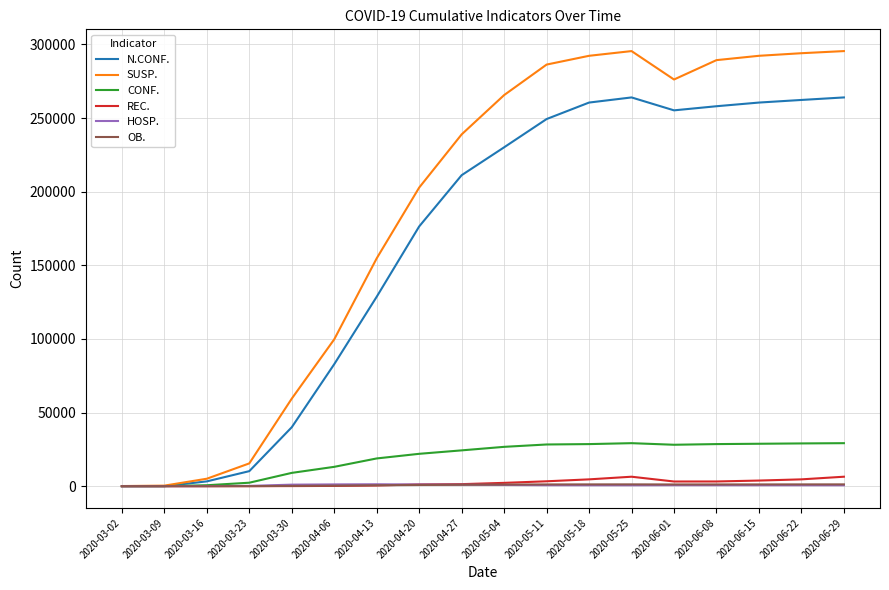

Which series has the largest range (max minus min)?

SUSP.